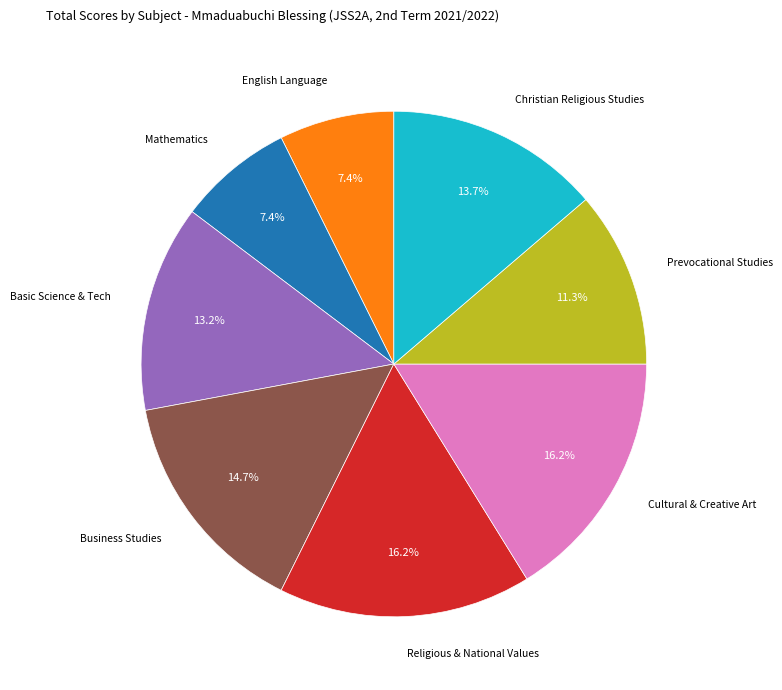

Is there a majority slice in this chart?

No